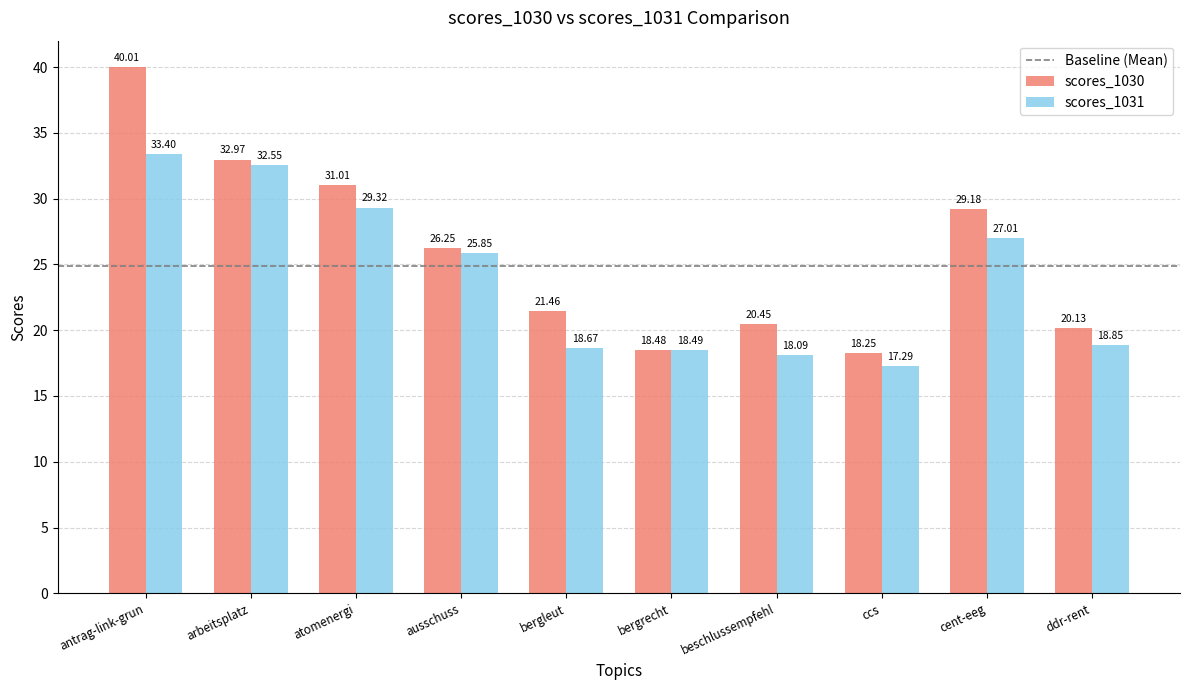

Which series has the largest range (max minus min)?

scores_1030